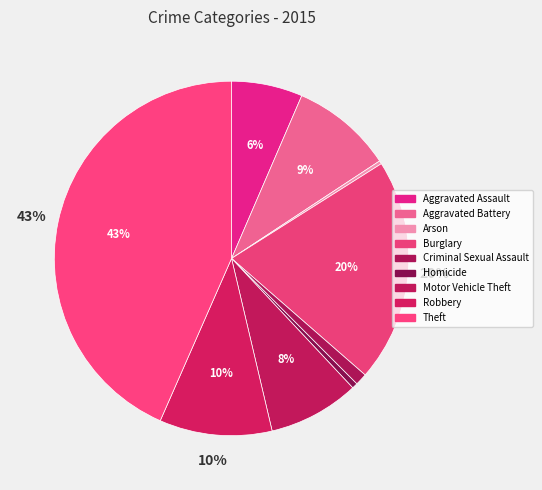

How many slices are in this pie chart?

9